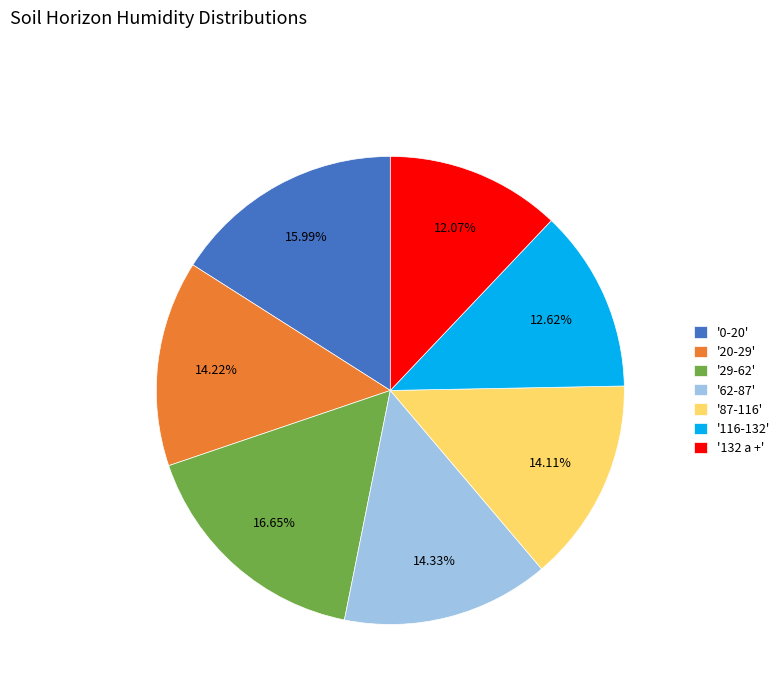

Combined, do '87-116' and '116-132' account for over 50%?

No